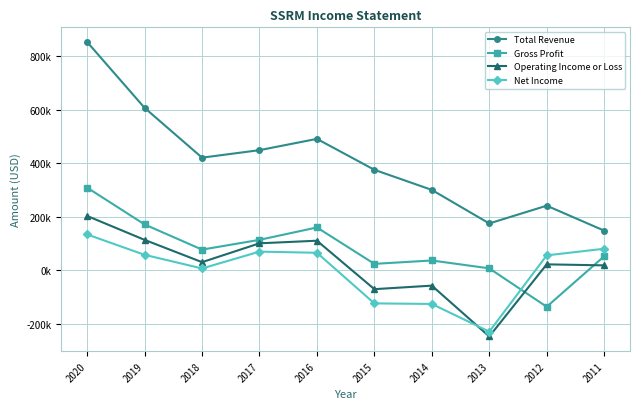

Which series ends up on top after the final intersection of Gross Profit and Net Income?

Net Income